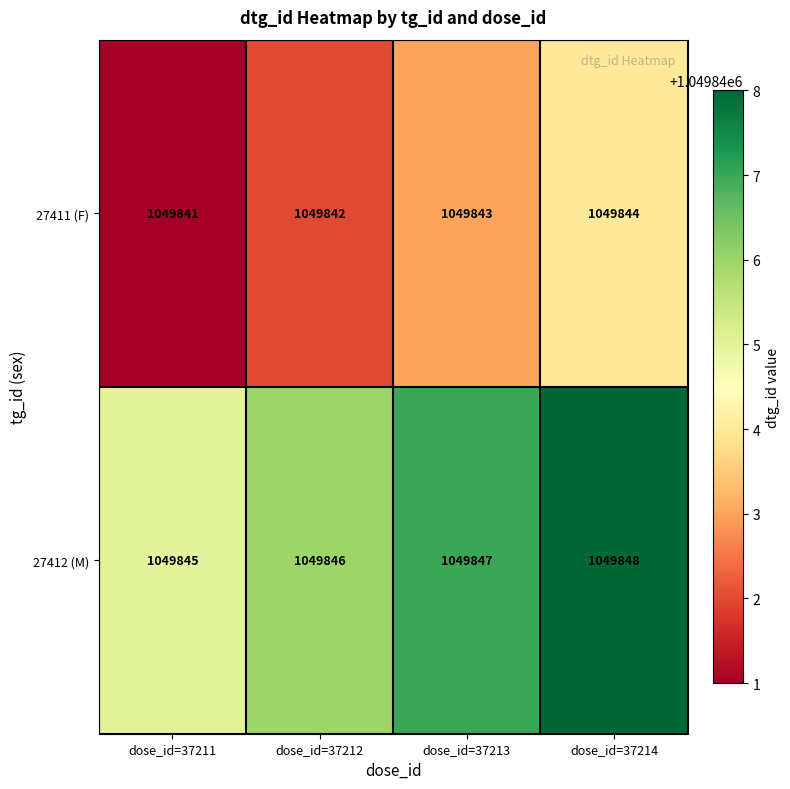

Count the 27411 (F) values in the range 1049842 to 1049844.

3